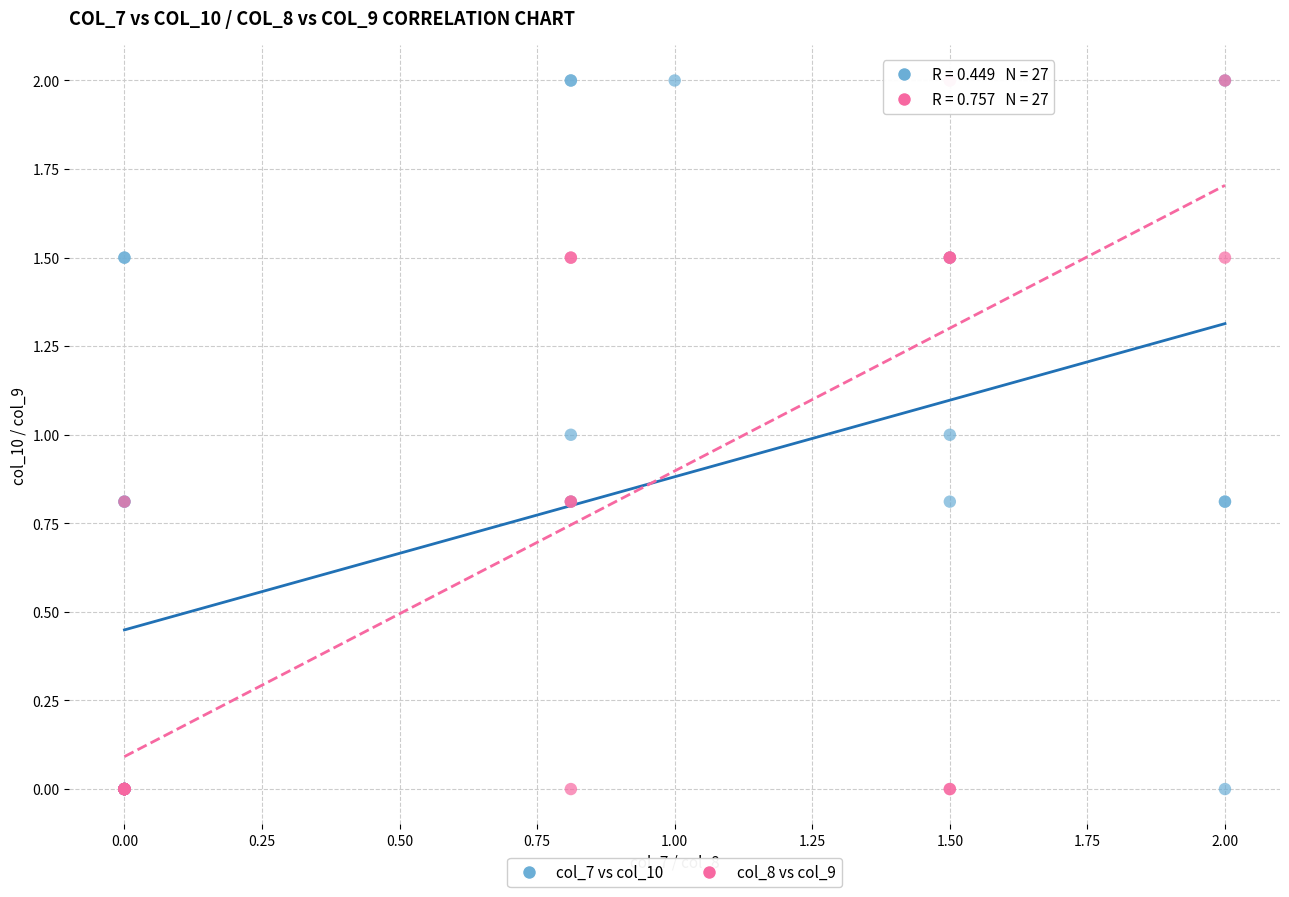

What are all the series names shown in the legend?

col_7 vs col_10, col_8 vs col_9